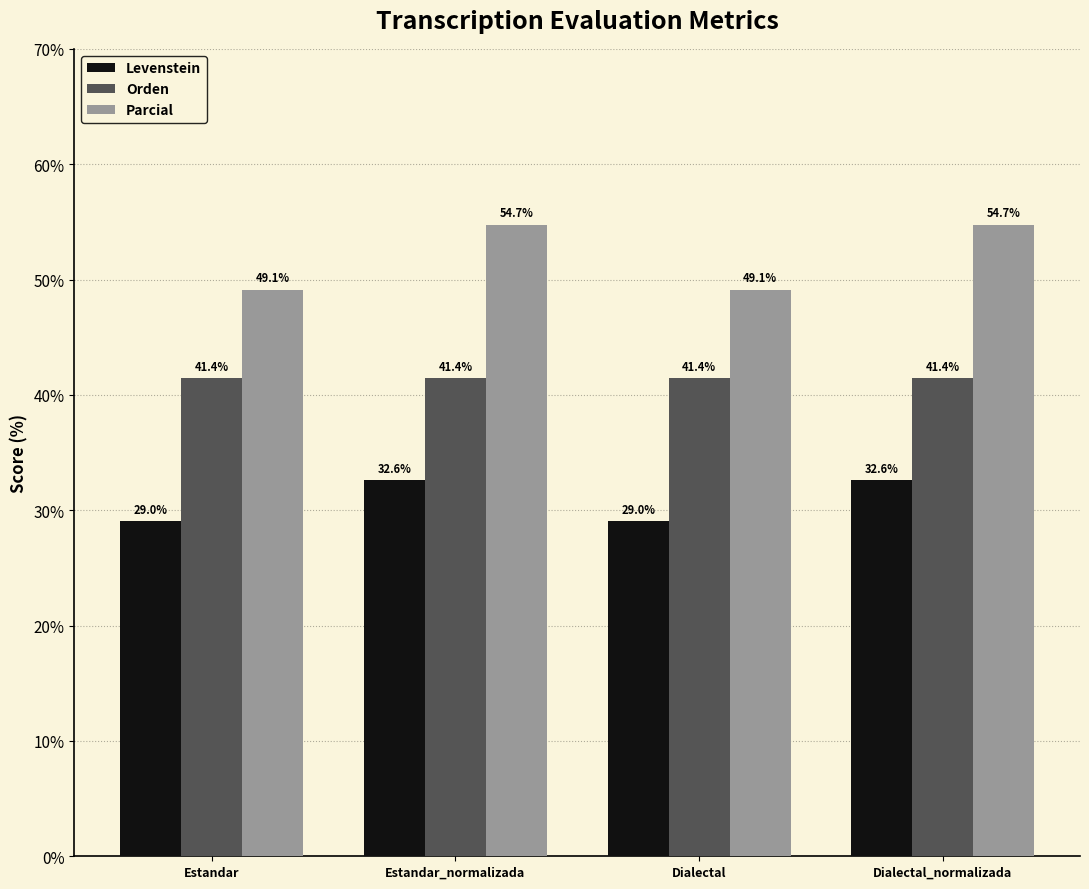

Rank the series by their maximum value, from lowest to highest.

Levenstein, Orden, Parcial